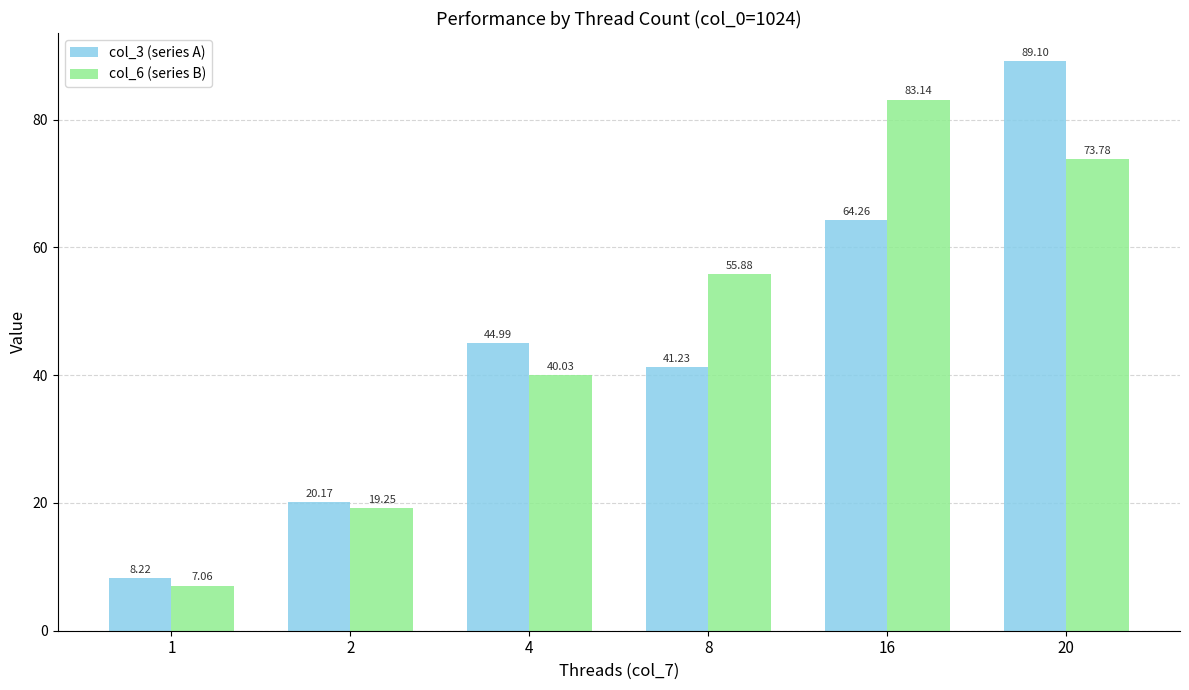

True or false: col_3 (series A) has a value of 32.2 at 2.

False